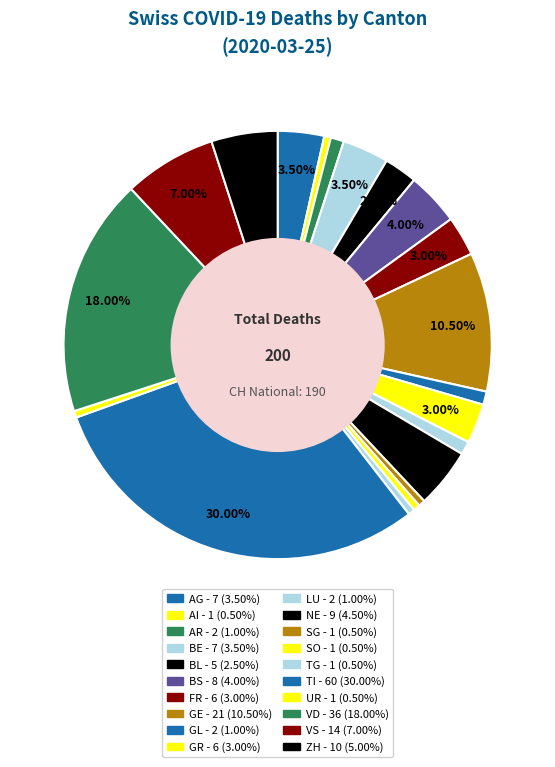

Count the number of slices in the pie.

20